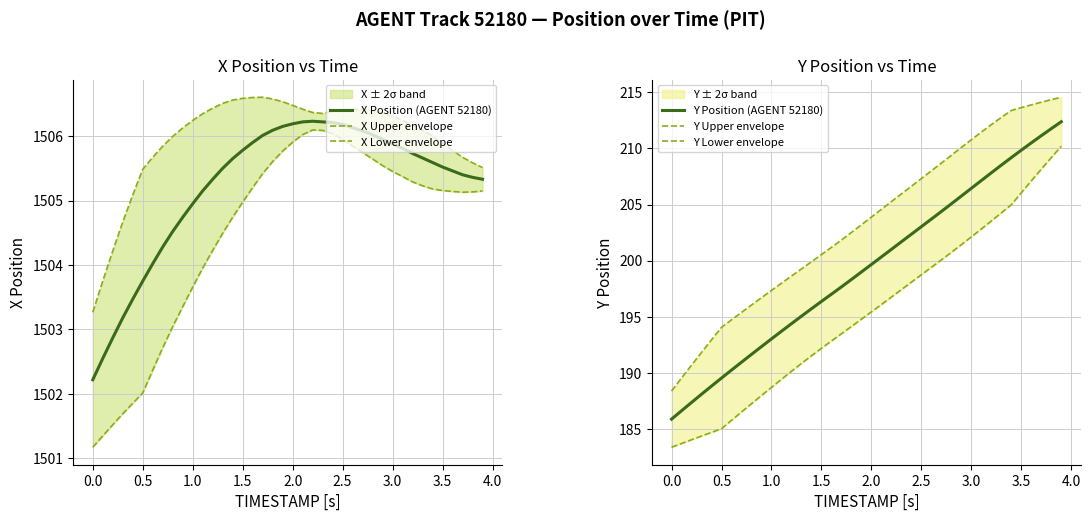

What is the highest value of the X Position (AGENT 52180) series?

1506.2